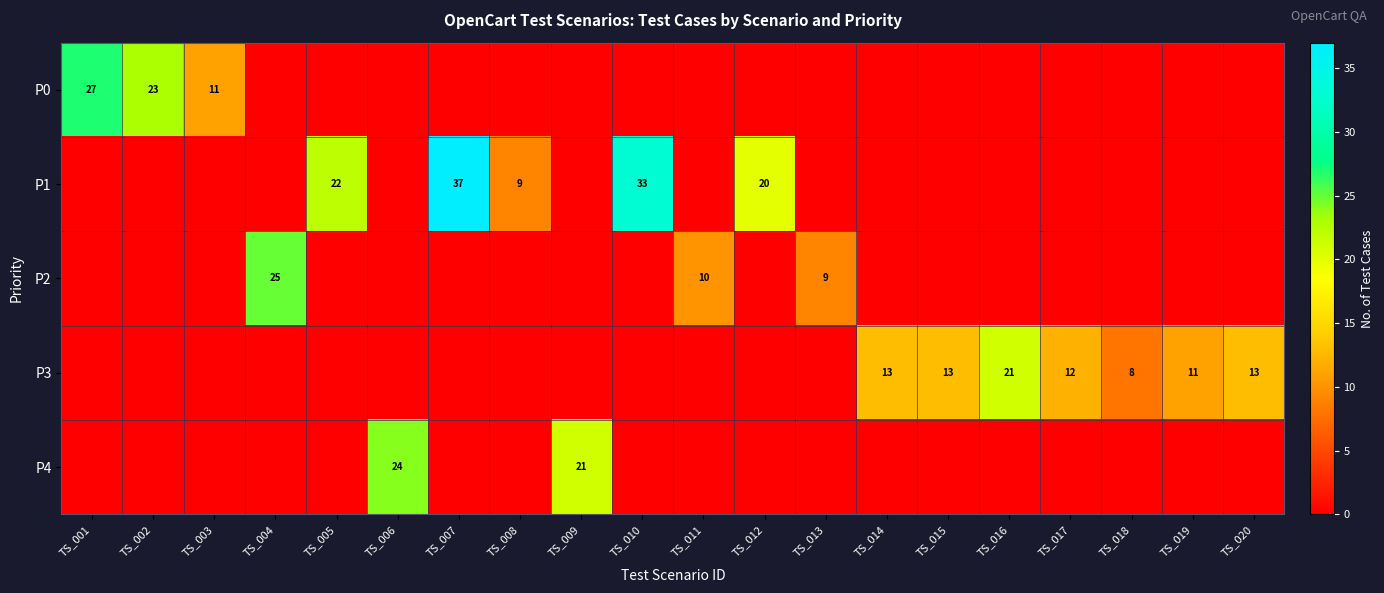

What is the difference between the P1 values at TS_012 and TS_008?

11